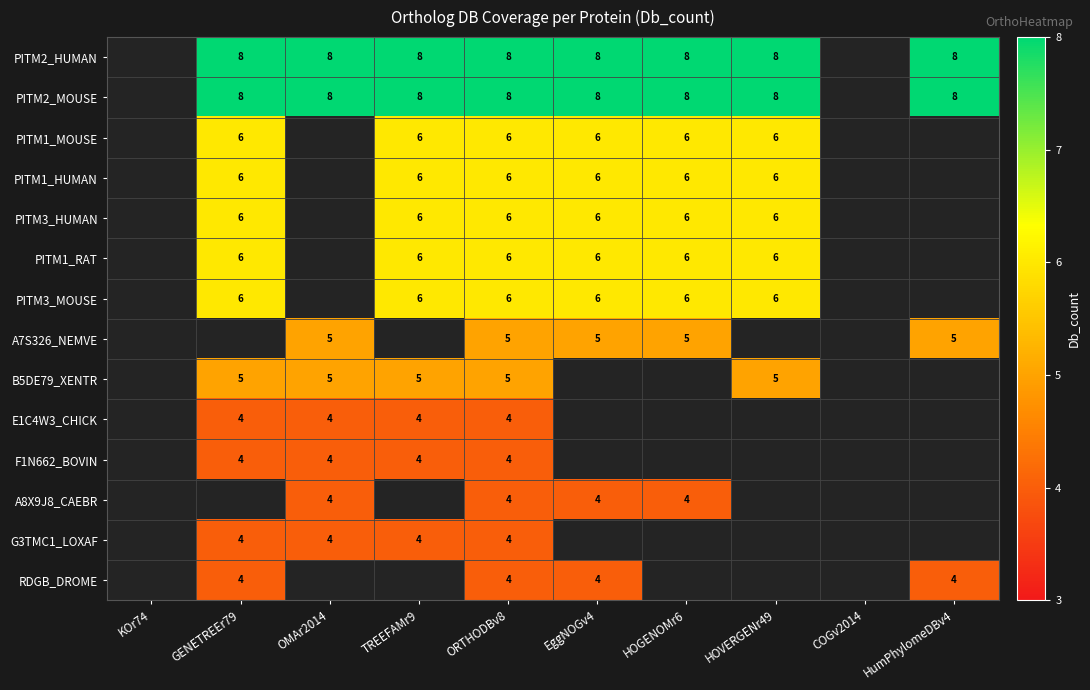

The B5DE79_XENTR series shows 5 at OMAr2014. True or false?

True